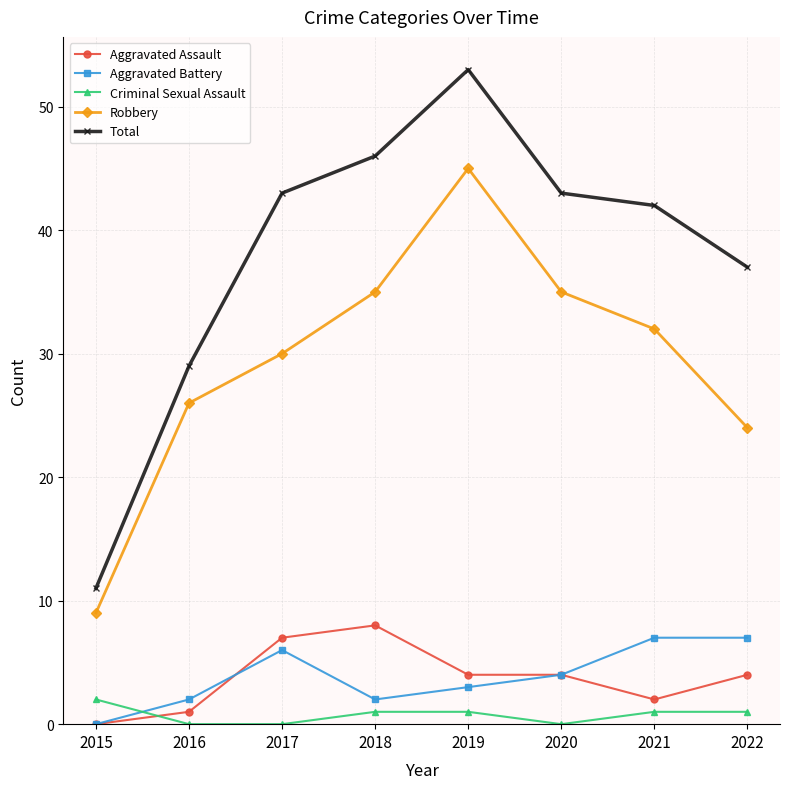

What is the difference between the Total values at 2015 and 2016?

18